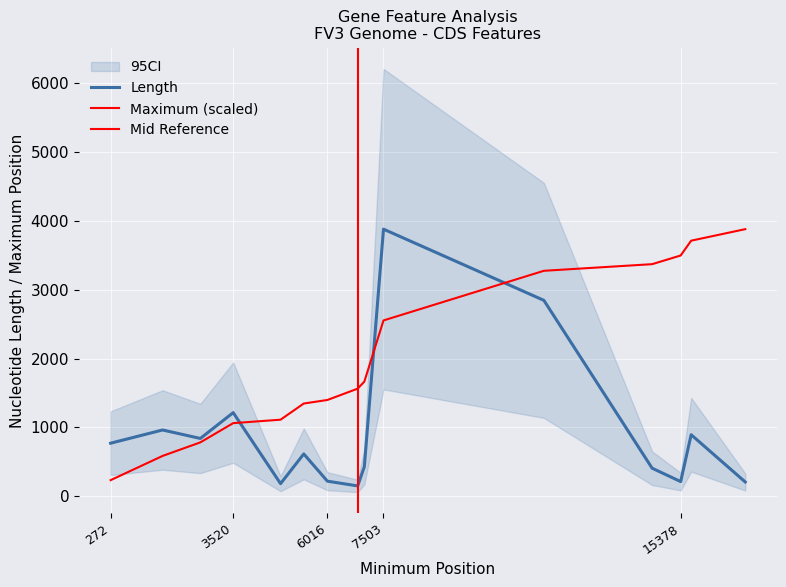

Which series has the largest total across all categories?

Maximum